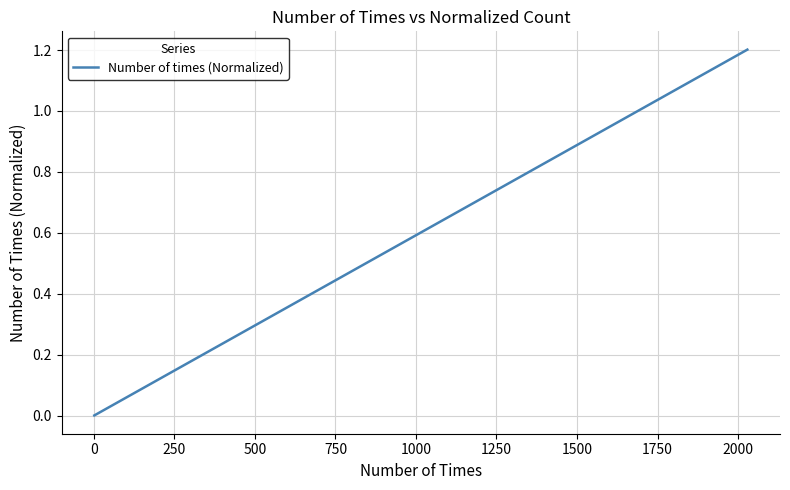

How many lines are shown in the chart?

1